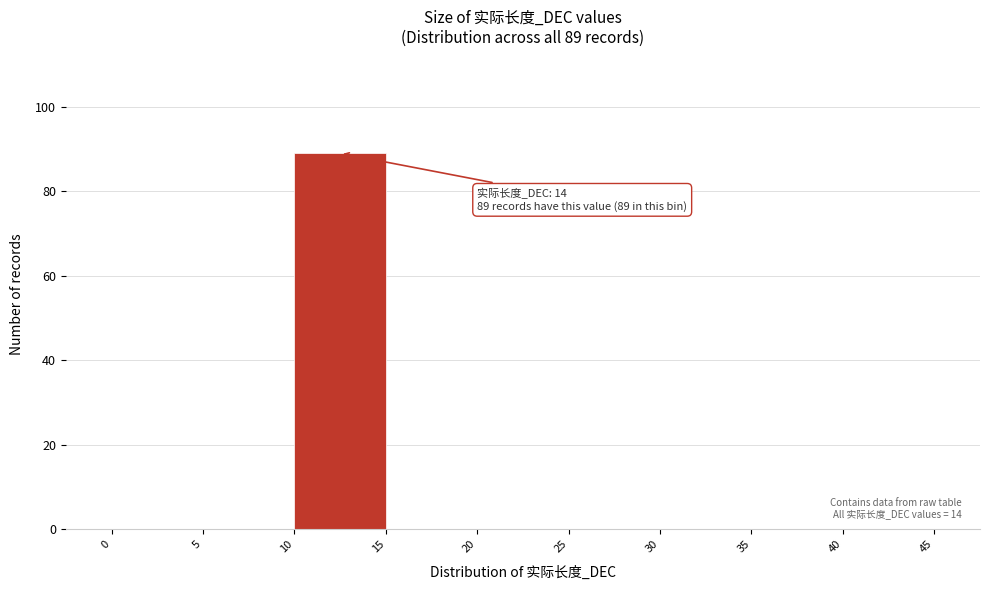

Which range on the x-axis has the tallest bar?

10 to 15